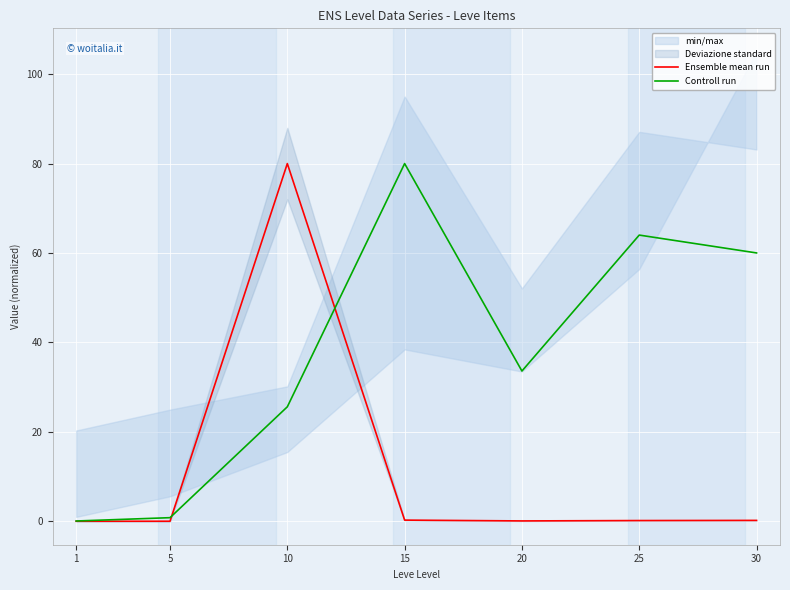

Reading left to right, transcribe all the data shown in this chart.

Ensemble mean run: 1=0.0	5=0.0	10=80.0	15=0.3	20=0.1	25=0.2	30=0.2
Controll run: 1=0.1	5=0.8	10=25.6	15=80.0	20=33.6	25=64.0	30=60.0